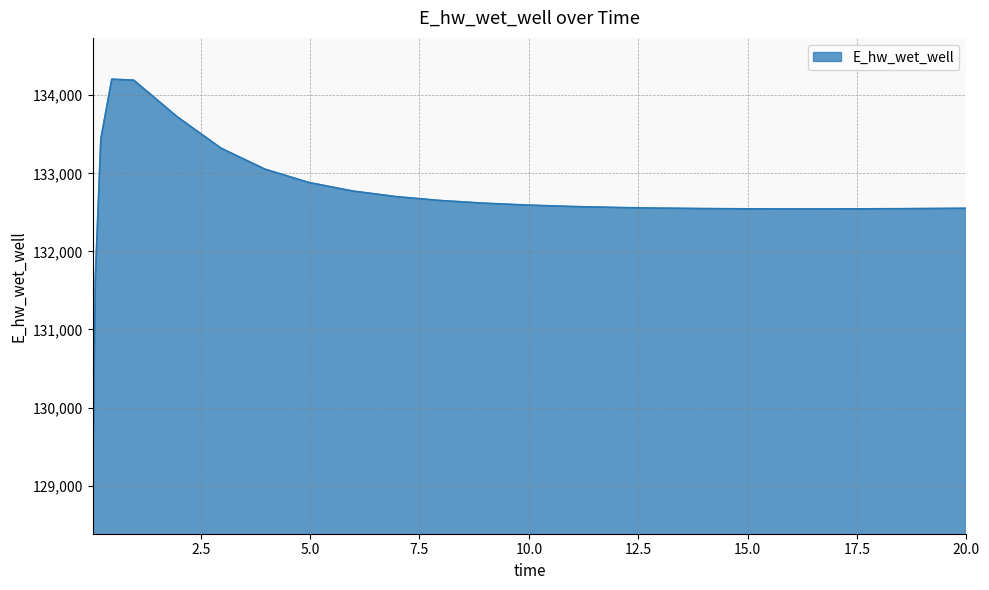

What is the difference between the maximum and minimum values?

5292.4